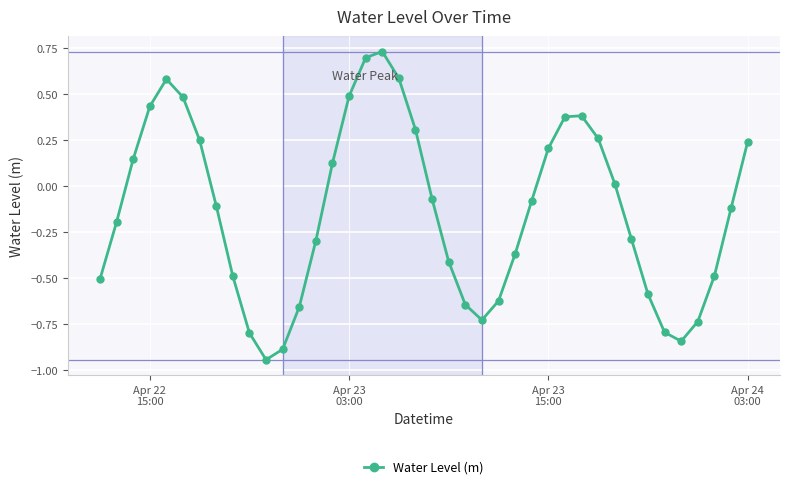

True or false: the data has more than 1 interior local peaks.

True